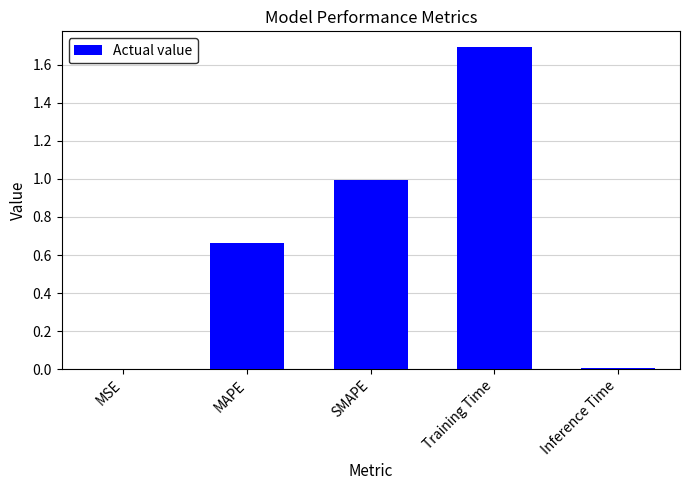

What is the sum of all values?

3.4